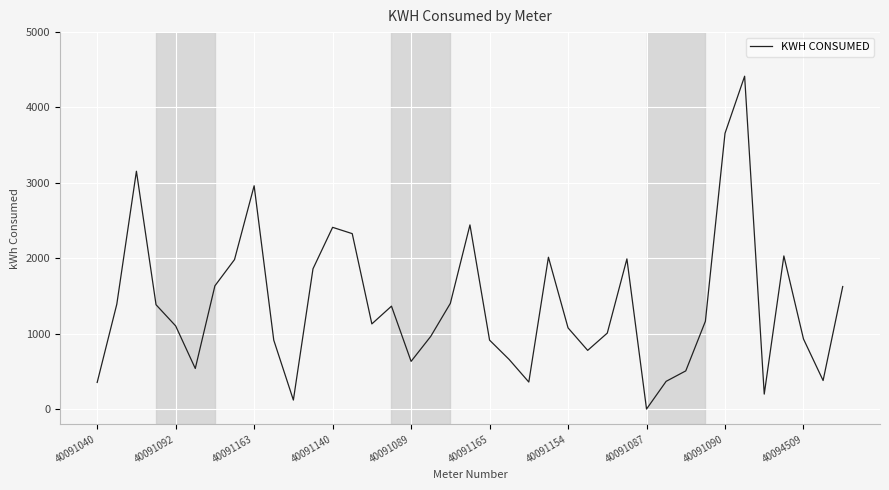

What is the maximum value shown in the chart?

4415.0